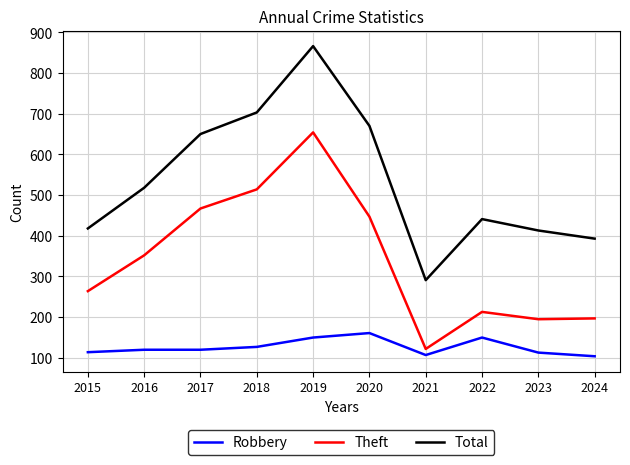

True or false: Theft and Robbery intersect in this chart.

False